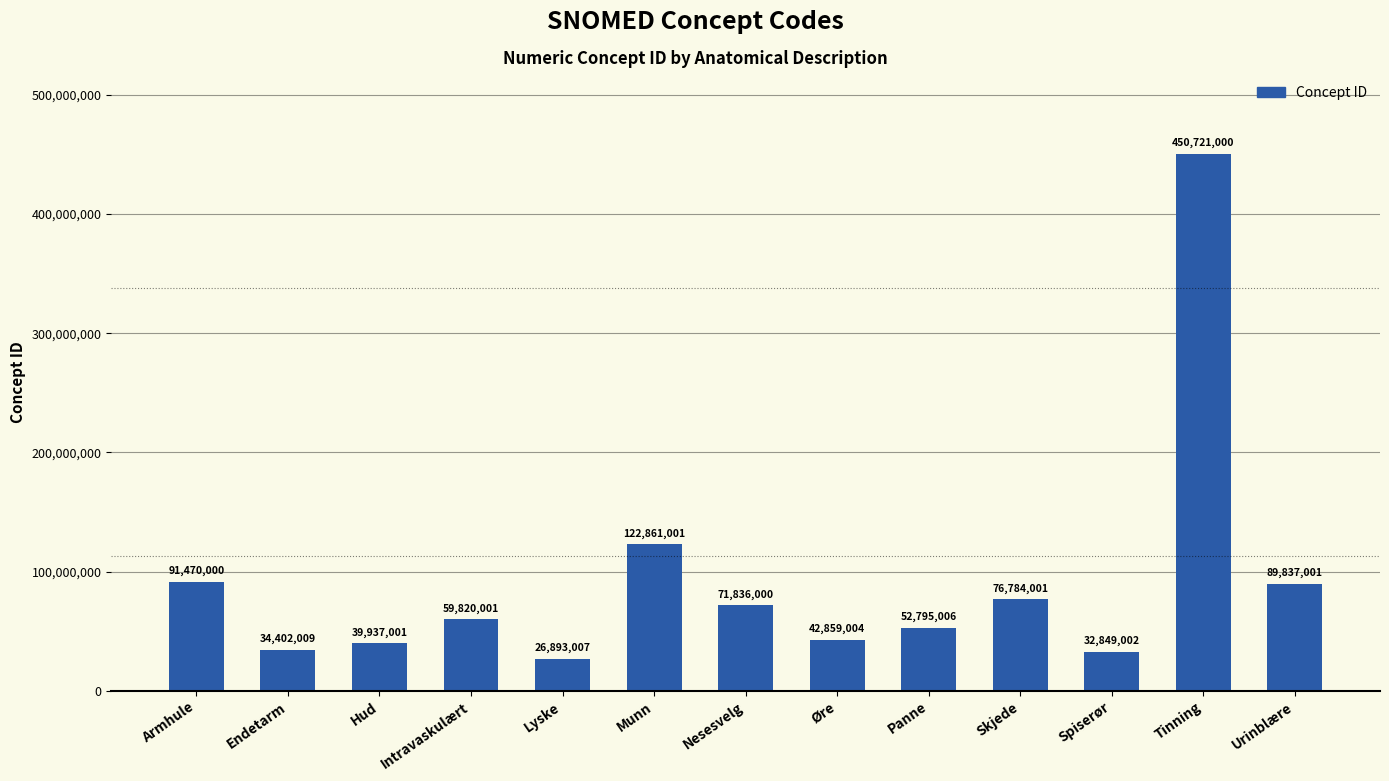

True or false: the data shows 8280796 at Endetarm.

False